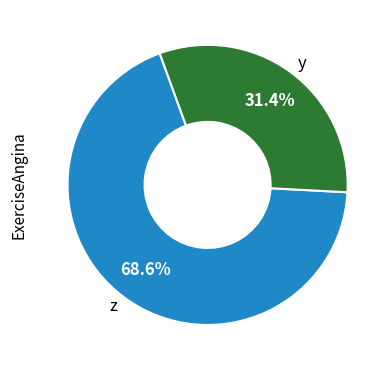

Approximately how many times larger is the value at z compared to y?

2.2